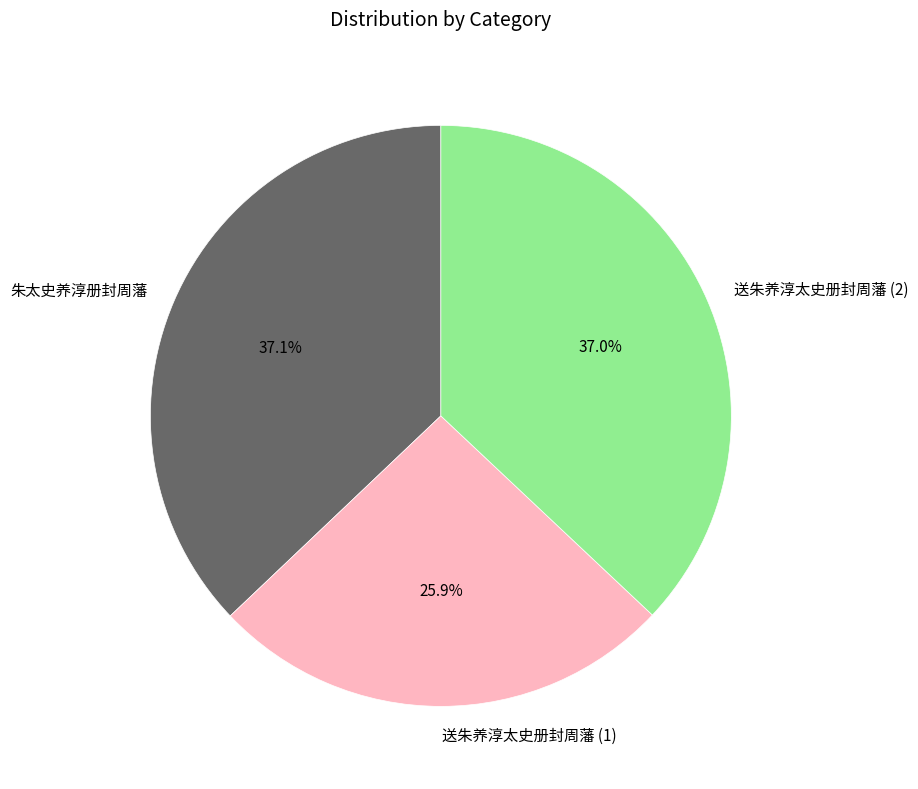

Is there any slice that represents more than half of the pie?

No